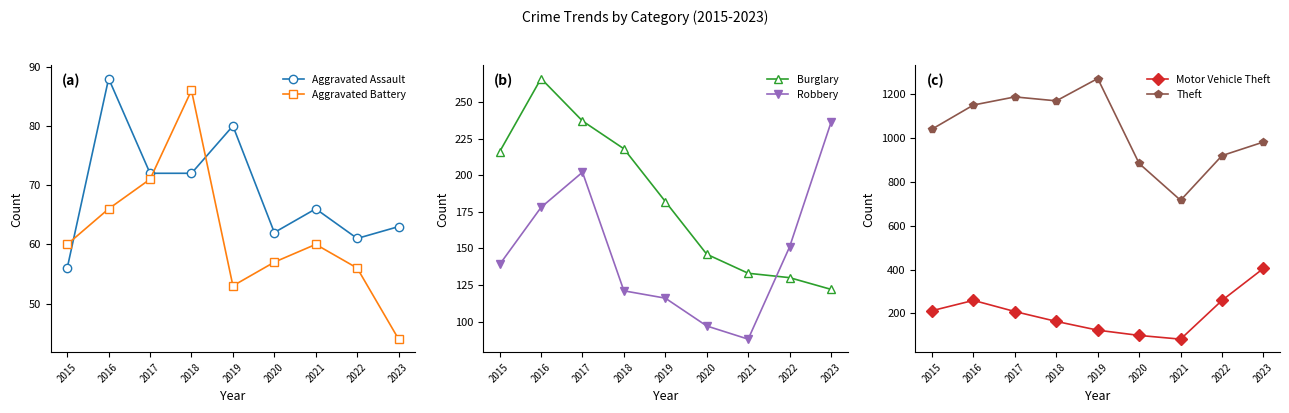

Reading left to right, list all the values displayed in this chart.

Aggravated Assault: 56	88	72	72	80	62	66	61	63
Aggravated Battery: 60	66	71	86	53	57	60	56	44
Burglary: 216	266	237	218	182	146	133	130	122
Robbery: 139	178	202	121	116	97	88	151	236
Motor Vehicle Theft: 212	259	208	163	123	99	82	259	405
Theft: 1041	1151	1188	1170	1272	884	716	920	982